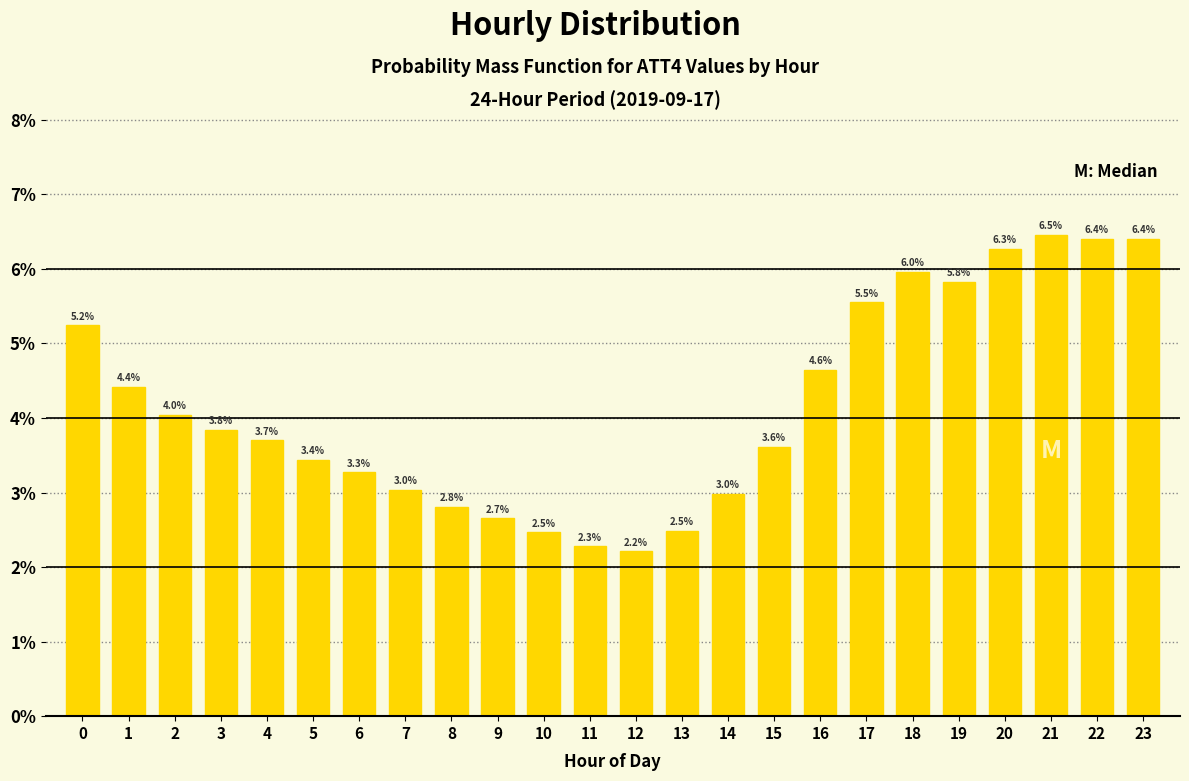

Reading left to right, transcribe all the data shown in this chart.

0=5.2	1=4.4	2=4.0	3=3.8	4=3.7	5=3.4	6=3.3	7=3.0	8=2.8	9=2.7	10=2.5	11=2.3	12=2.2	13=2.5	14=3.0	15=3.6	16=4.6	17=5.5	18=6.0	19=5.8	20=6.3	21=6.5	22=6.4	23=6.4